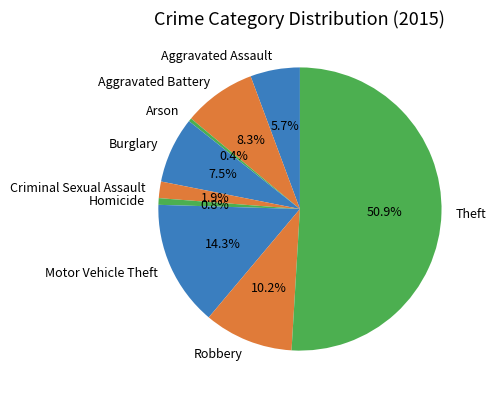

What is the largest slice in the pie chart?

Theft